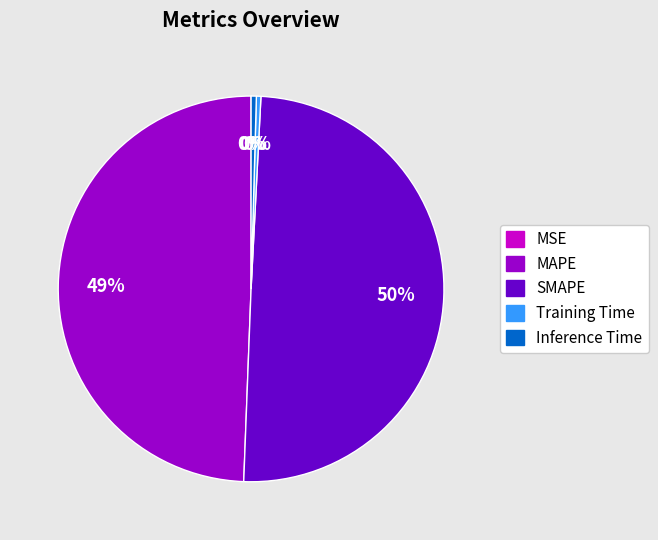

True or false: MAPE accounts for 49% of the total.

True